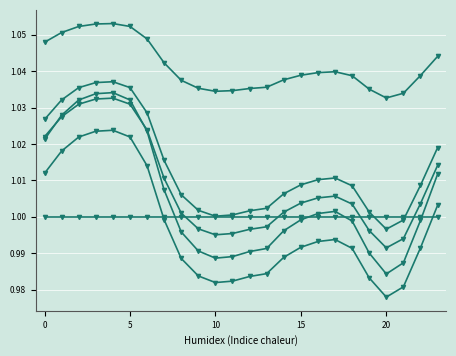

Reading right to left, list all the values displayed in this chart.

col_2: 1.0	1.0	1.0	1.0	1.0	1.0	1.0	1.0	1.0	1.0	1.0	1.0	1.0	1.0	1.0	1.0	1.0	1.0	1.0	1.0	1.0	1.0	1.0	1.0
col_3: 1.0	1.0	1.0	1.0	1.0	1.0	1.0	1.0	1.0	1.0	1.0	1.0	1.0	1.0	1.0	1.0	1.0	1.0	1.0	1.0	1.0	1.0	1.0	1.0
col_4: 1.0	1.0	1.0	1.0	1.0	1.0	1.0	1.0	1.0	1.0	1.0	1.0	1.0	1.0	1.0	1.0	1.0	1.0	1.0	1.0	1.0	1.0	1.0	1.0
col_5: 1.0	1.0	1.0	1.0	1.0	1.0	1.0	1.0	1.0	1.0	1.0	1.0	1.0	1.0	1.0	1.0	1.0	1.0	1.0	1.0	1.0	1.0	1.0	1.0
col_8: 1.0	1.0	1.0	1.0	1.0	1.0	1.0	1.0	1.0	1.0	1.0	1.0	1.0	1.0	1.0	1.0	1.0	1.0	1.1	1.1	1.1	1.1	1.1	1.0
col_9: 1.0	1.0	1.0	1.0	1.0	1.0	1.0	1.0	1.0	1.0	1.0	1.0	1.0	1.0	1.0	1.0	1.0	1.0	1.0	1.0	1.0	1.0	1.0	1.0